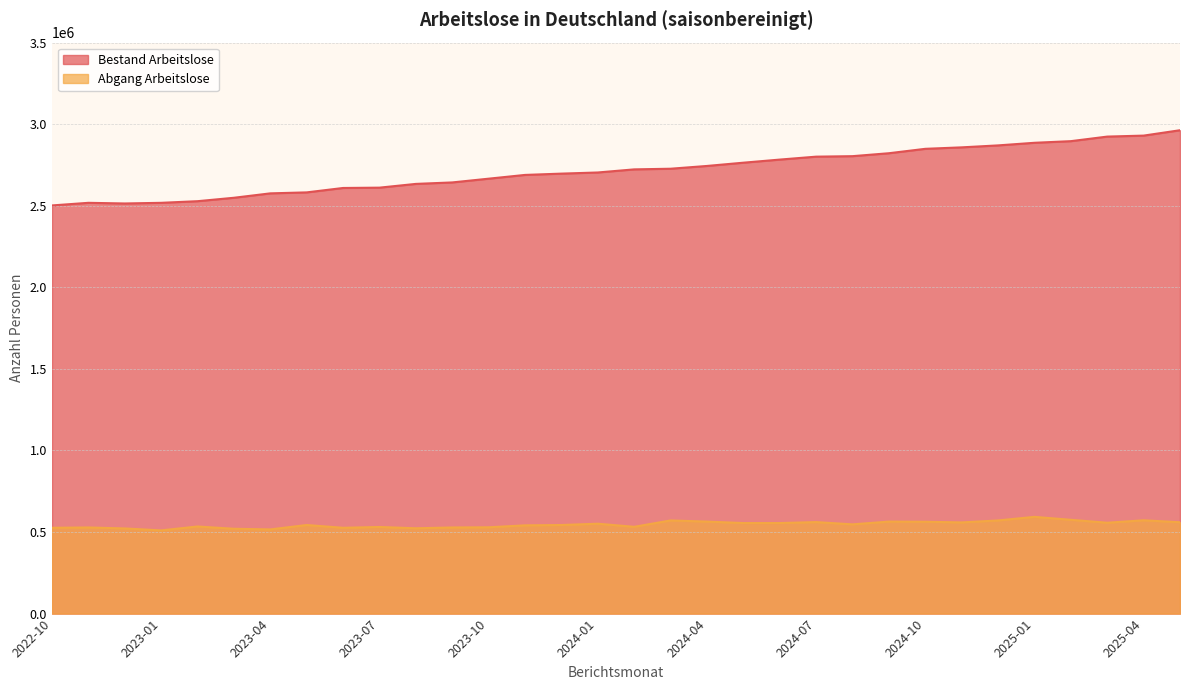

What are all the series names shown in the legend?

Bestand Arbeitslose, Abgang Arbeitslose